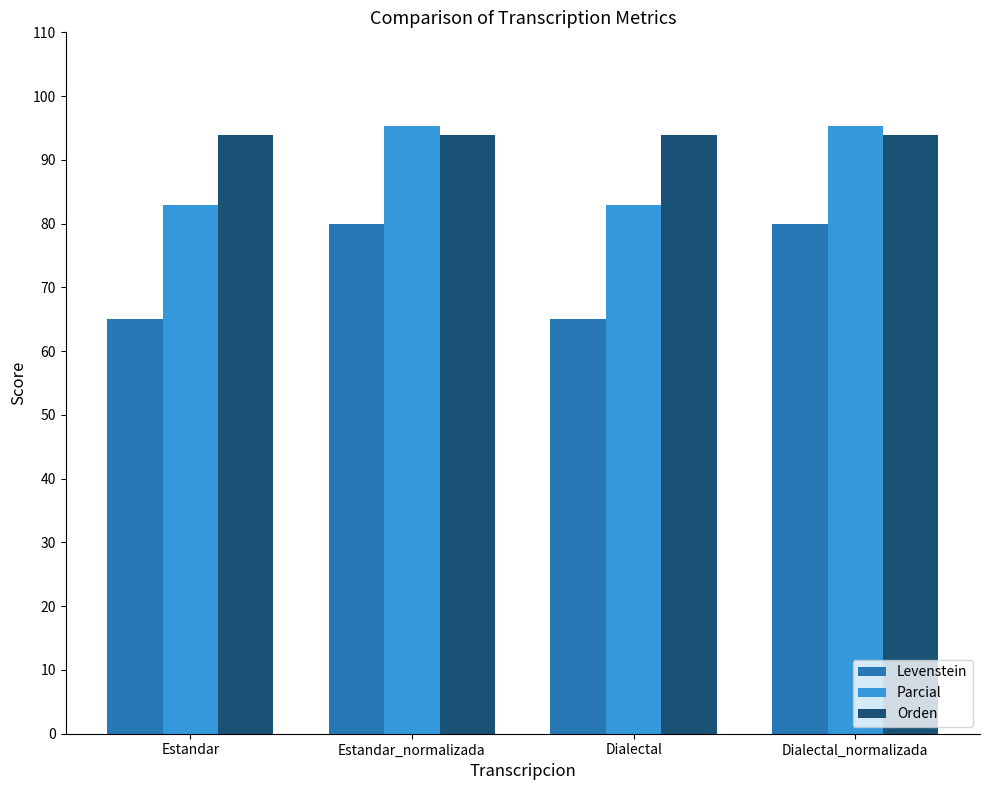

At how many categories does at least one series exceed 88?

4